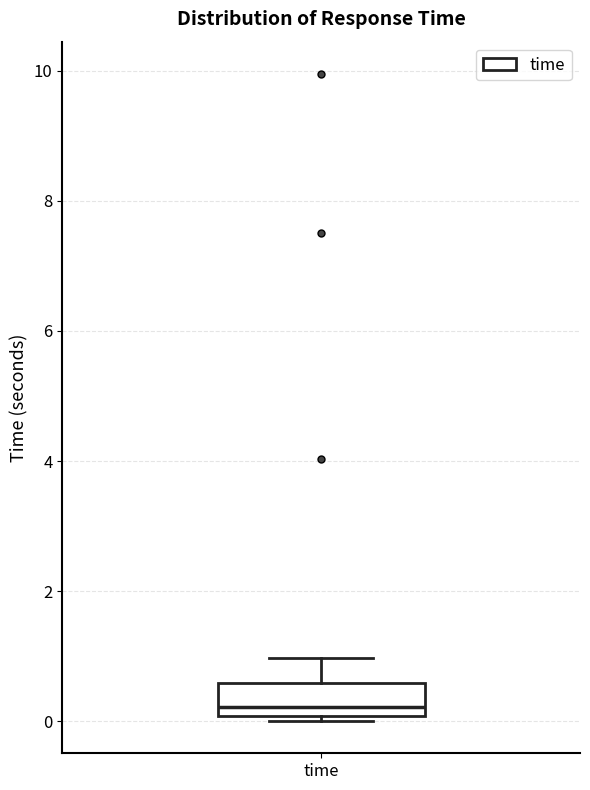

Read this box plot against the y-axis: the position of the median line, the range covered by the box, and the ends of both whiskers. The values are not printed on the chart, so give them approximately, as read against the axis.

median 0.2, box 0.0 to 0.6, whiskers 0.0 (just below the box's lower edge) to 1.0